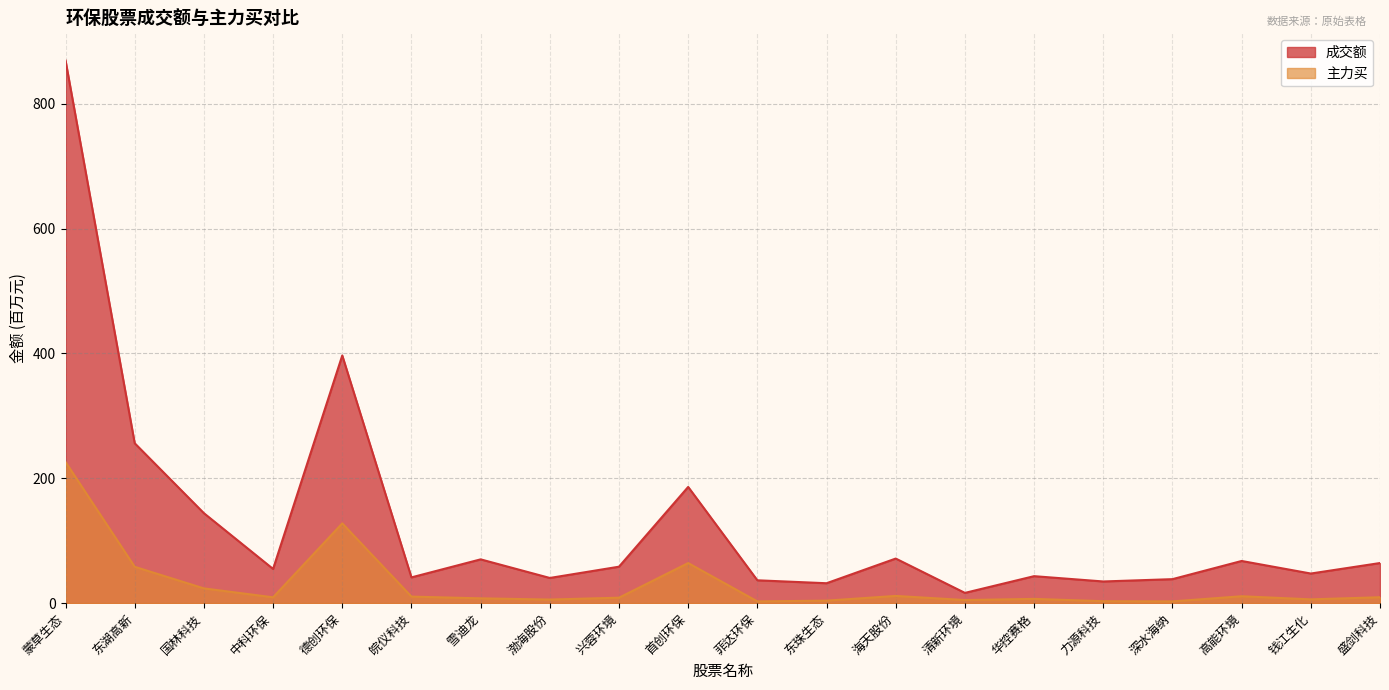

What is the difference between the maximum and second lowest values in the 主力买 series?

223.2